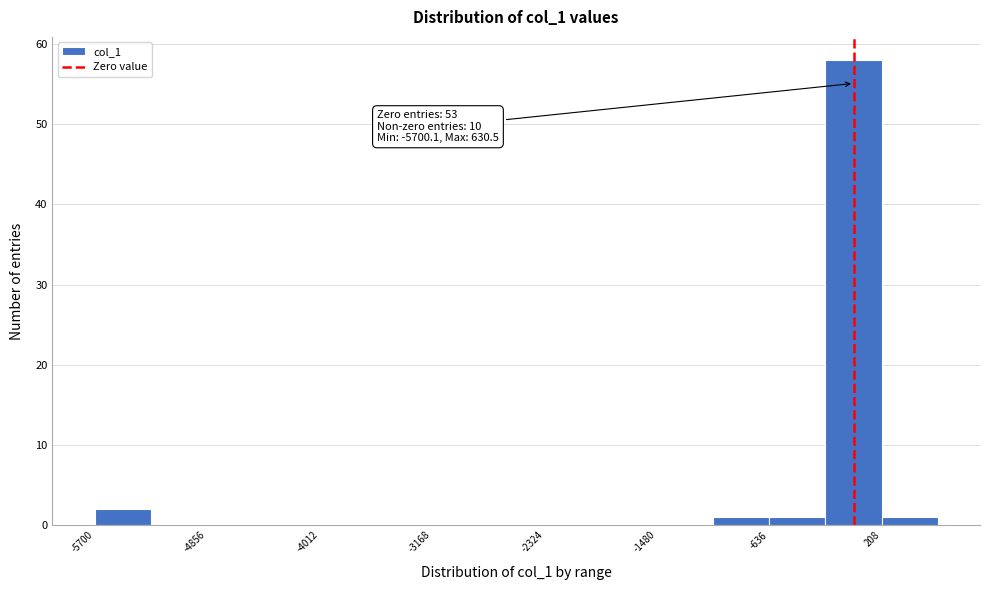

Which range on the x-axis has the tallest bar?

-200 to 200